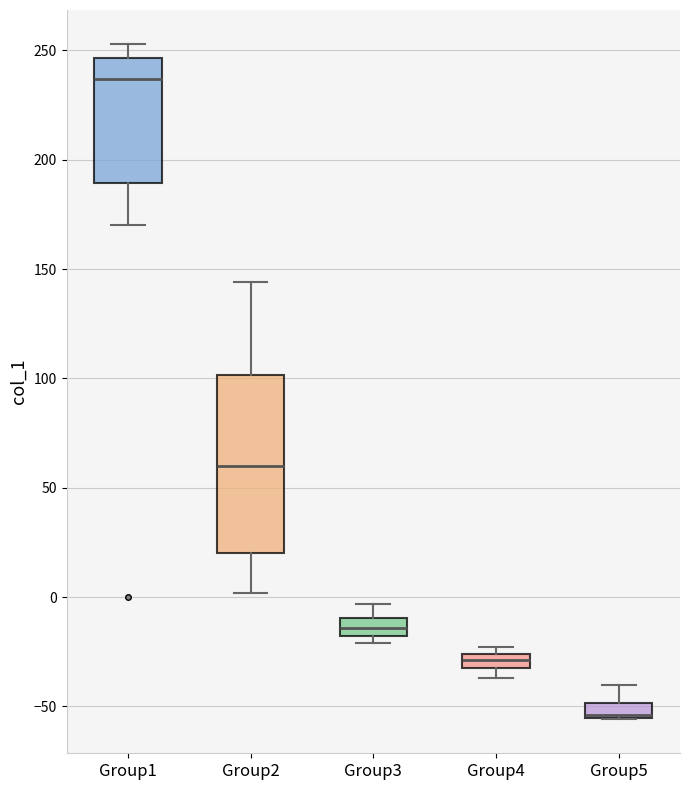

Where does the median line of the box for Group2 sit on the y-axis? The values are not printed on the chart, so give them approximately, as read against the axis.

60